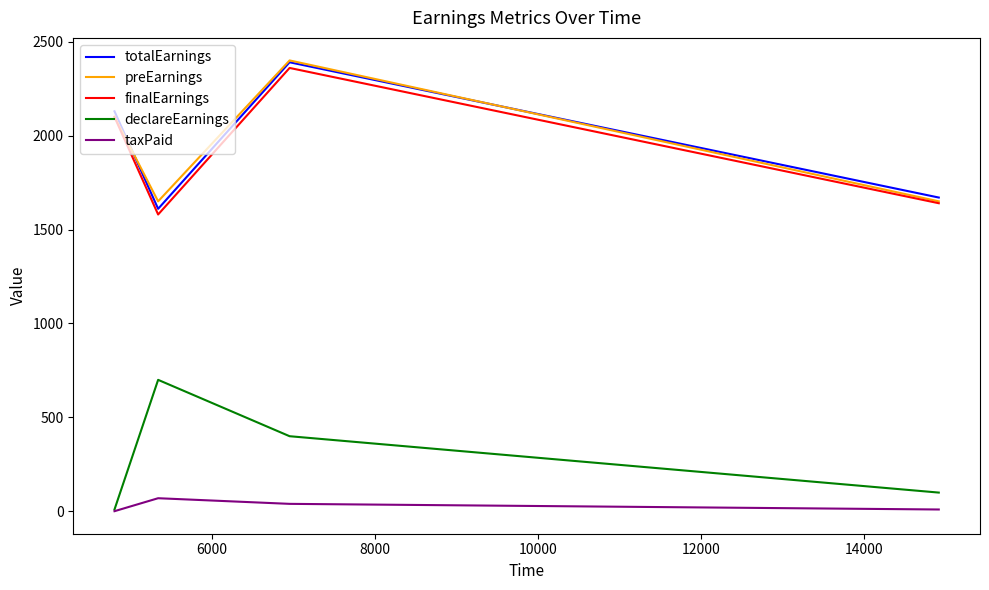

True or false: totalEarnings and taxPaid intersect in this chart.

False